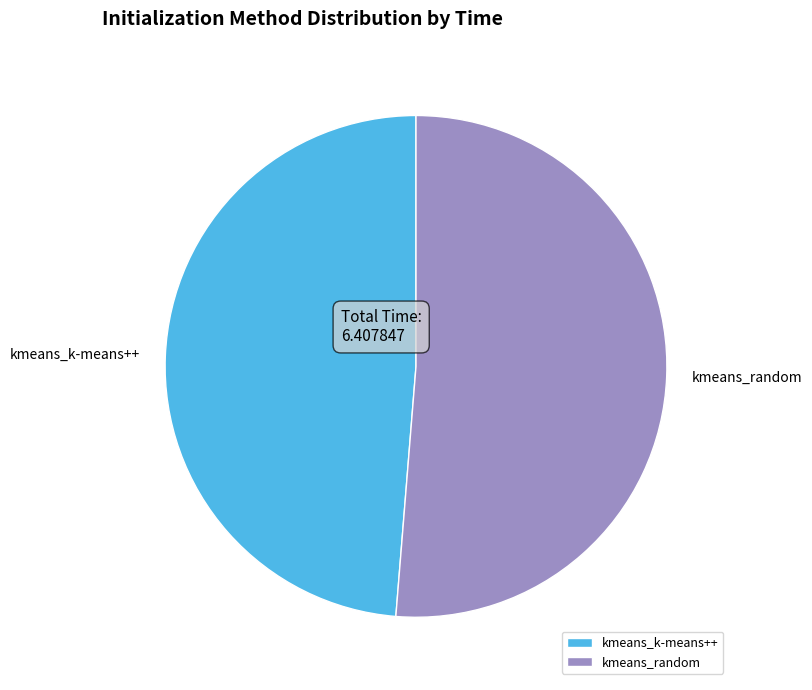

True or false: kmeans_random accounts for 51% of the total.

True